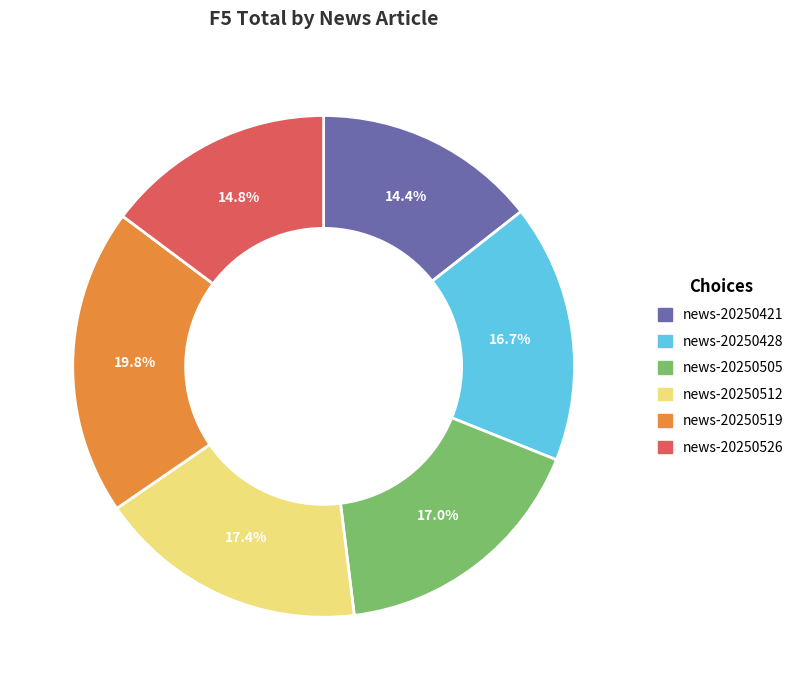

Is there any slice that represents more than half of the pie?

No